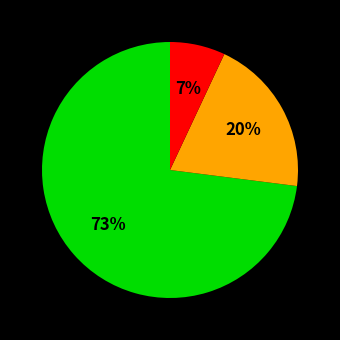

To the nearest percent, what is the difference between the largest and smallest slice percentages?

66%